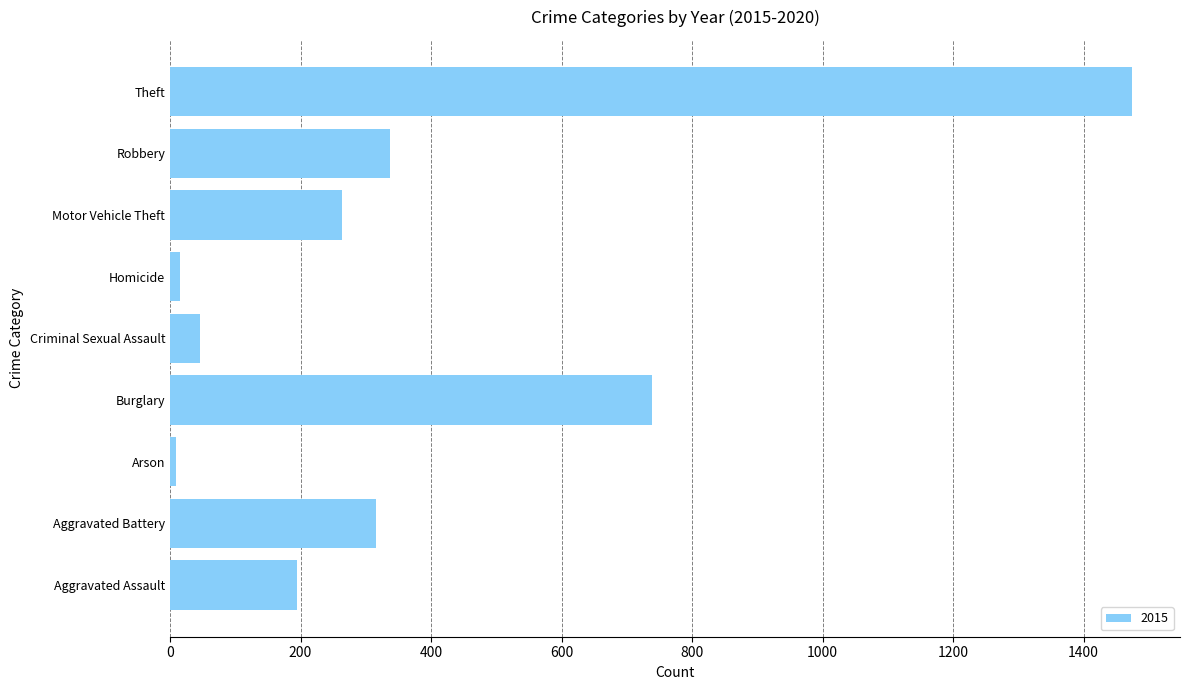

What is the sum of the values at Aggravated Battery and Burglary?

1054